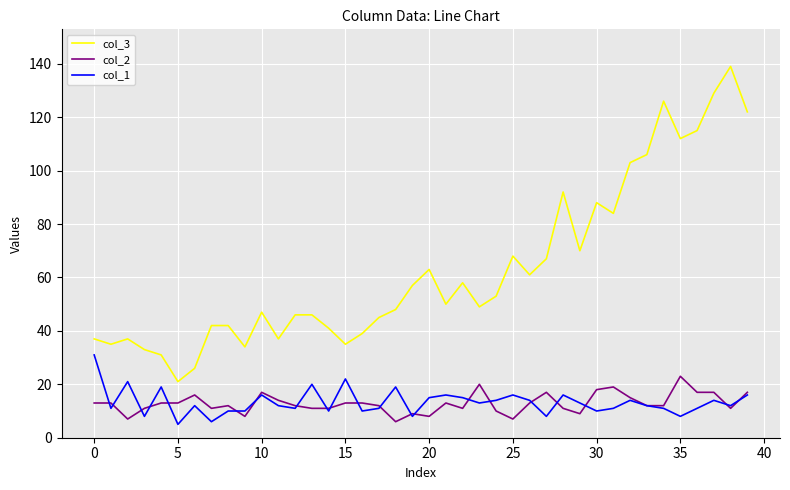

Which series has the widest spread of values?

col_3